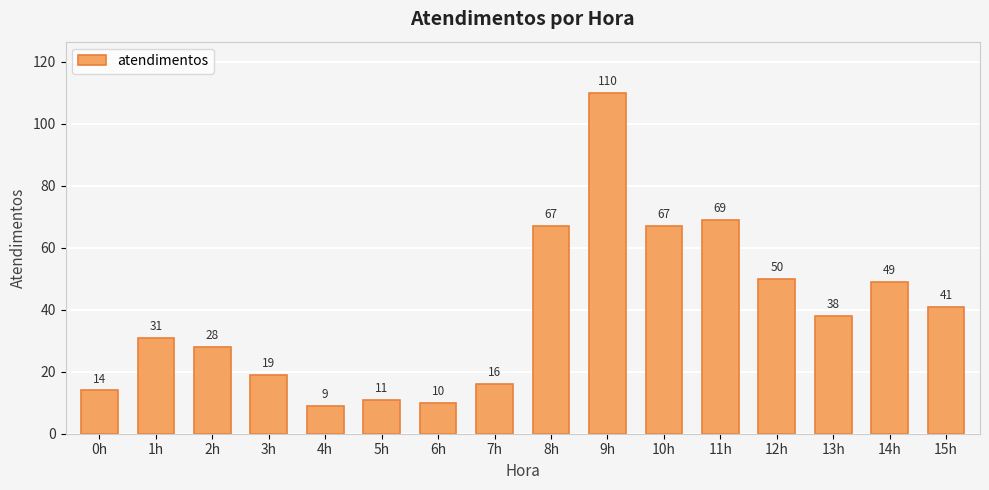

What is the label of the 13th bar from the right?

3h